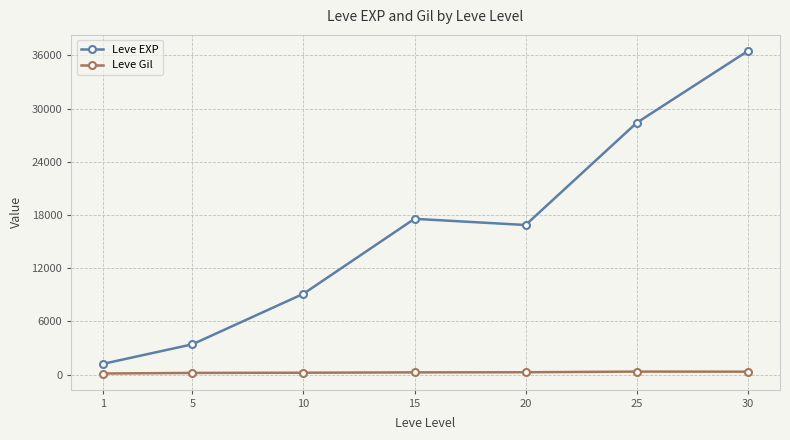

What is the difference between the maximum and minimum values in the Leve EXP series?

35279.2